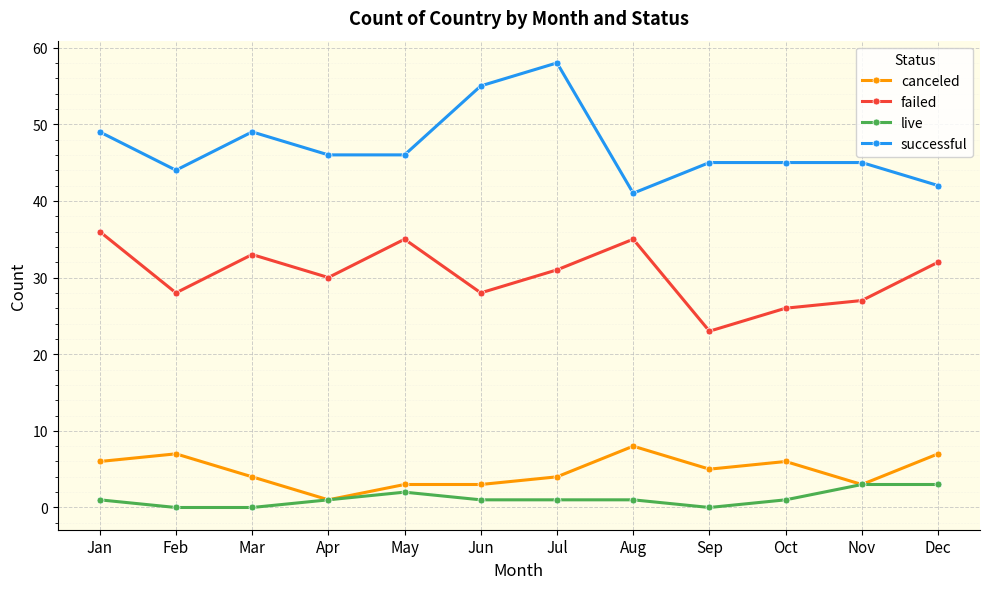

The successful series shows 38 at Jul. True or false?

False